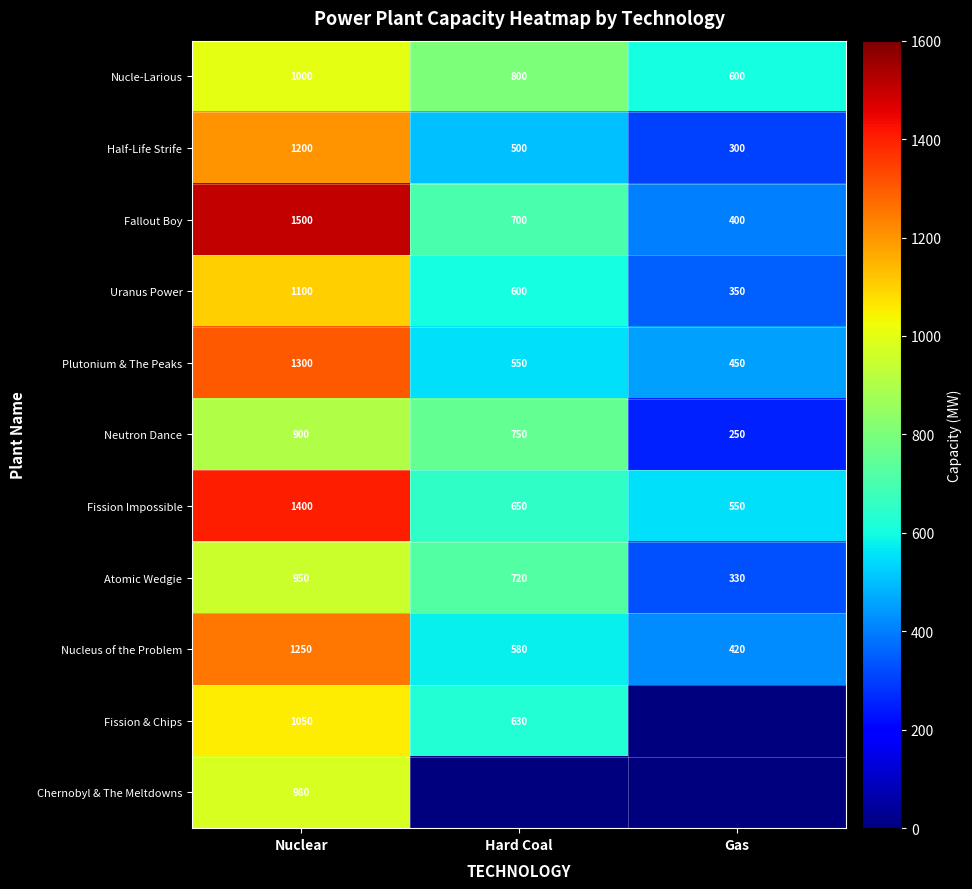

At which label does Fission Impossible first exceed 650?

Nuclear